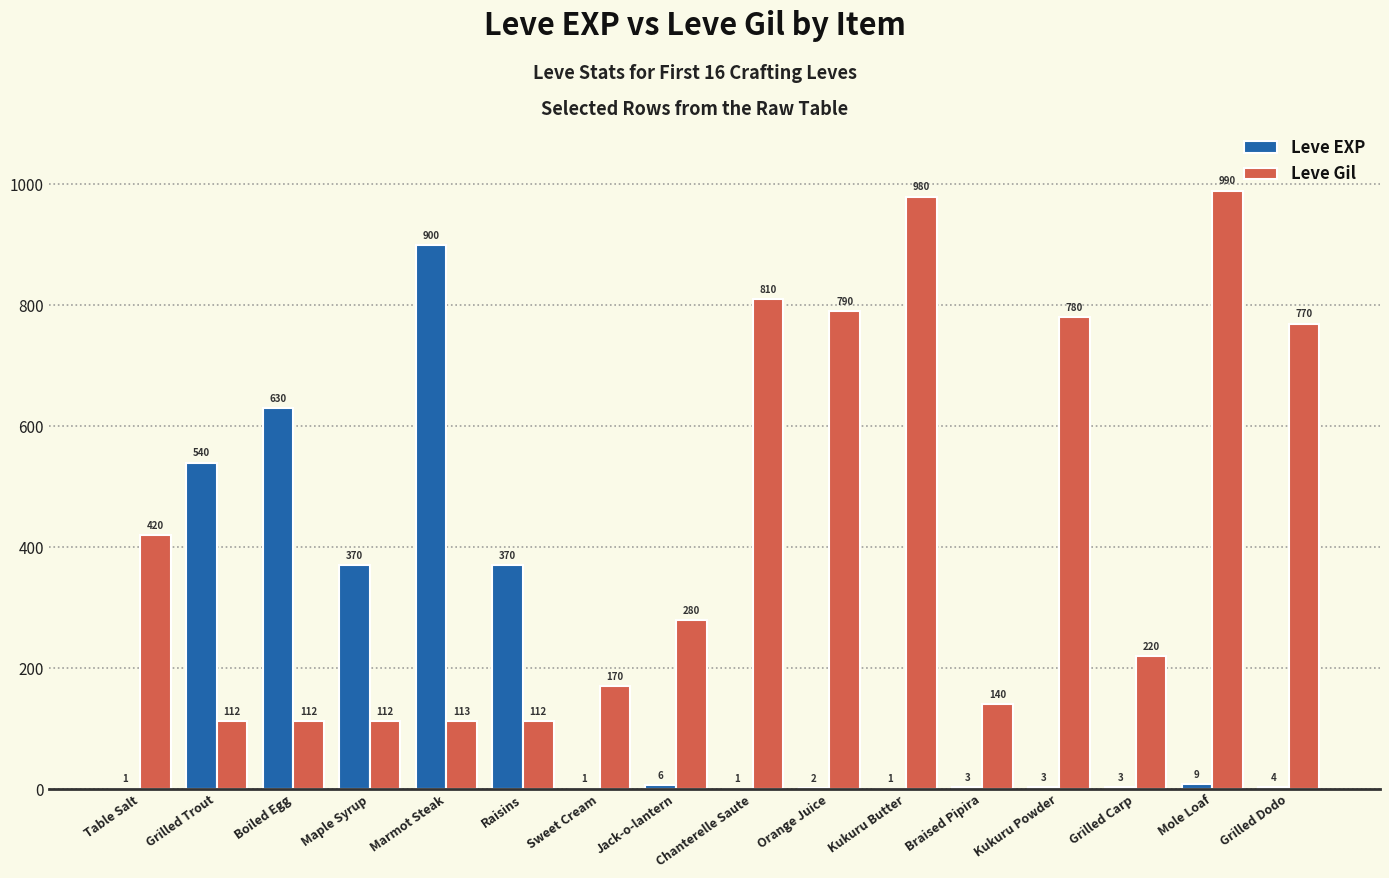

At which category is the sum across all series the highest?

Marmot Steak